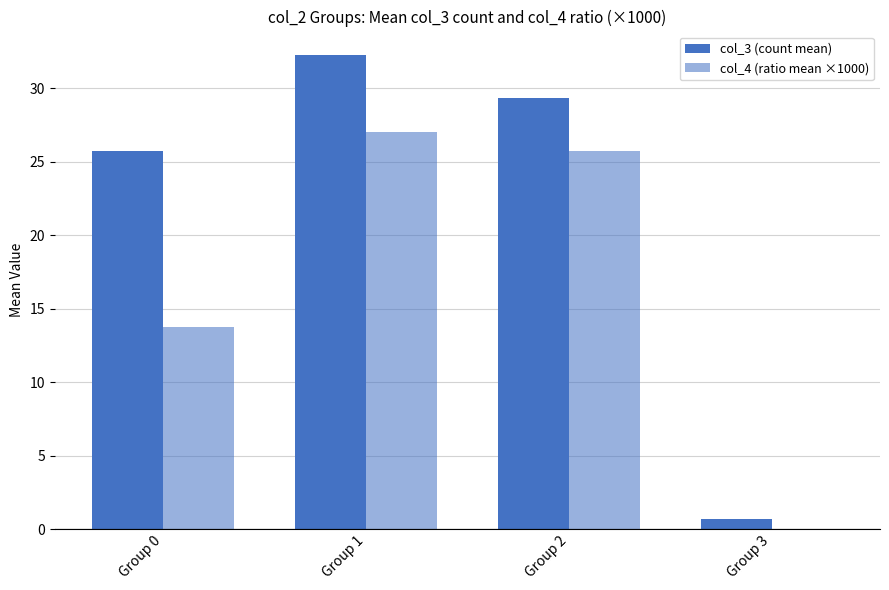

How many distinct data groups are displayed?

2